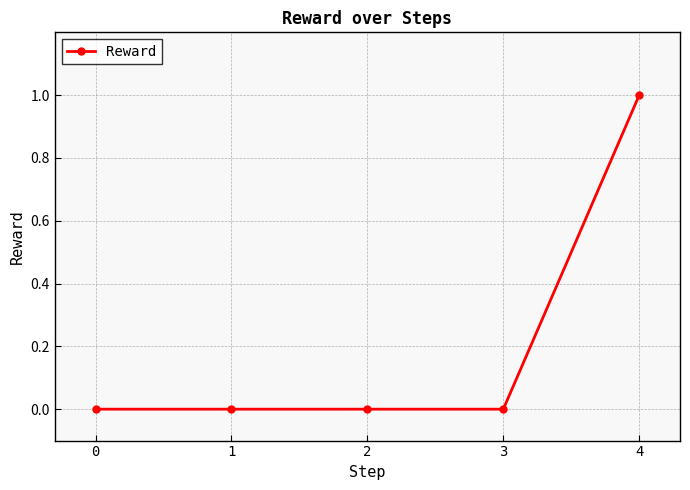

Which category has the highest value across all series?

4